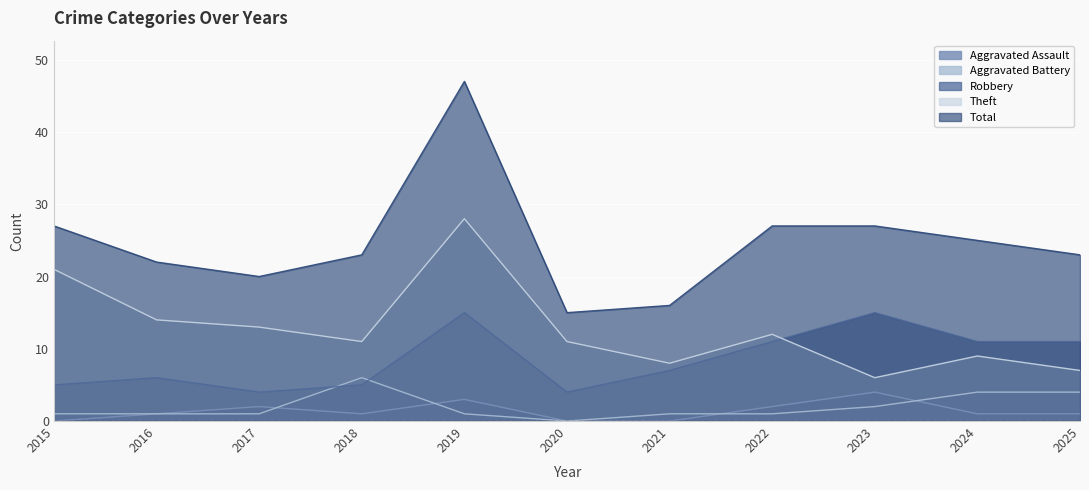

Does the chart display data point markers on the line(s)?

No